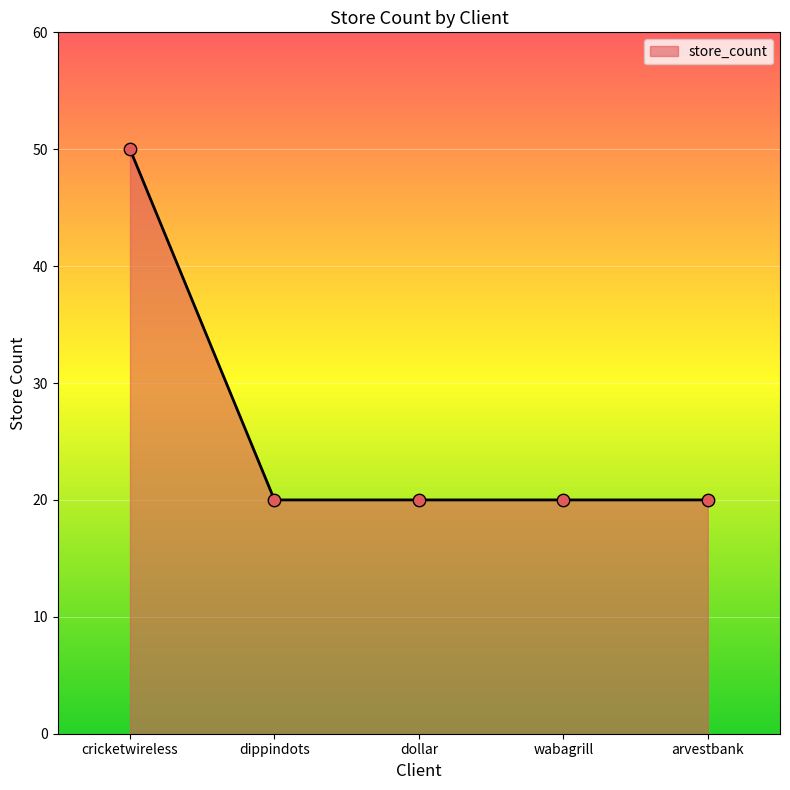

Approximately how many times larger is the value at dollar compared to wabagrill?

1.0